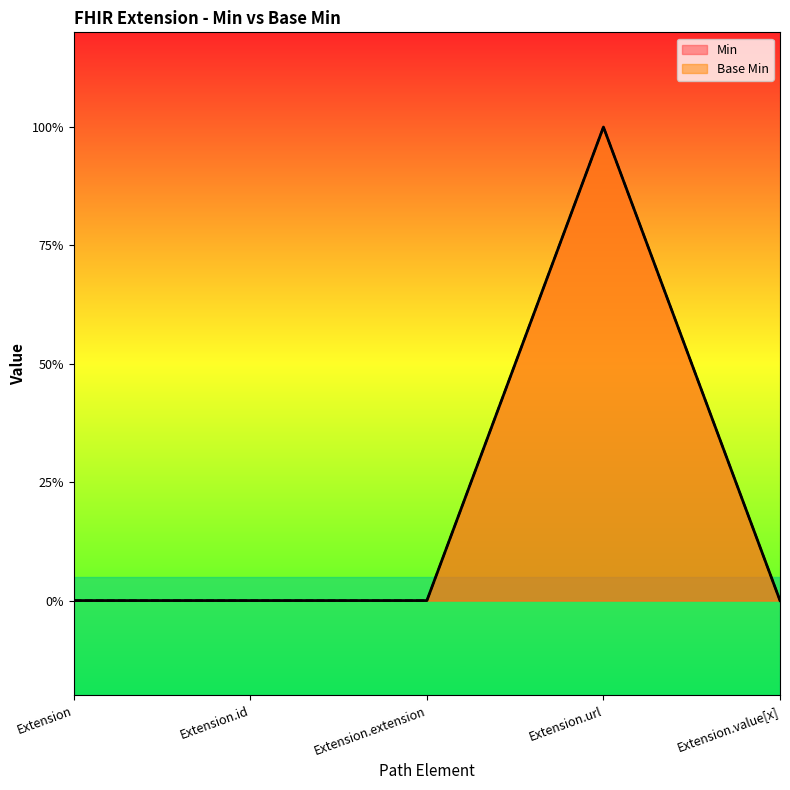

How many interior local peaks does the Min series have?

1